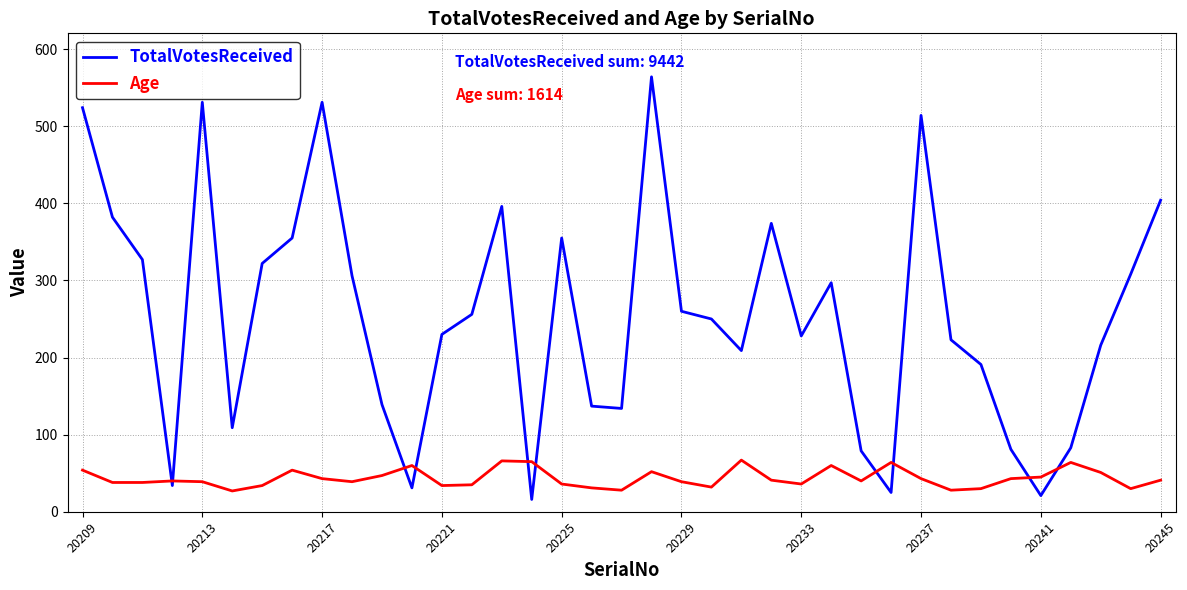

Which series has the widest spread of values?

TotalVotesReceived